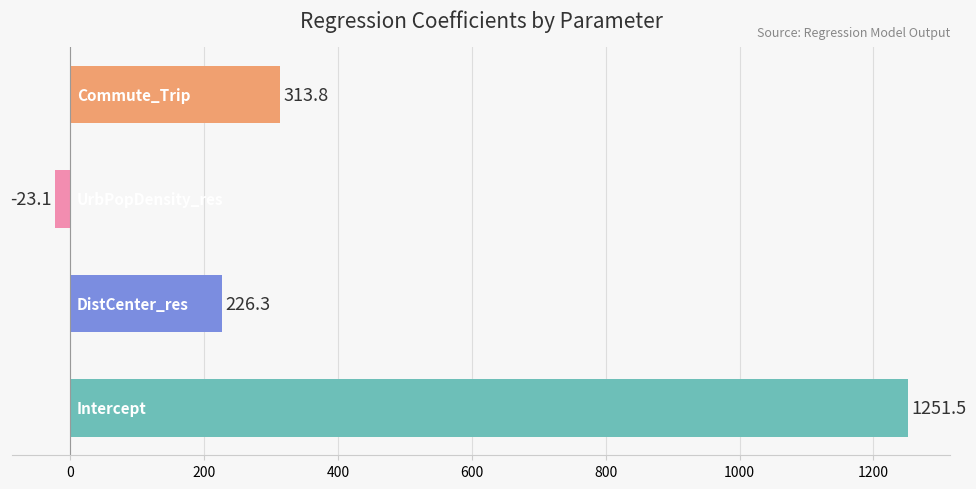

Does the chart contain stacked bars?

No